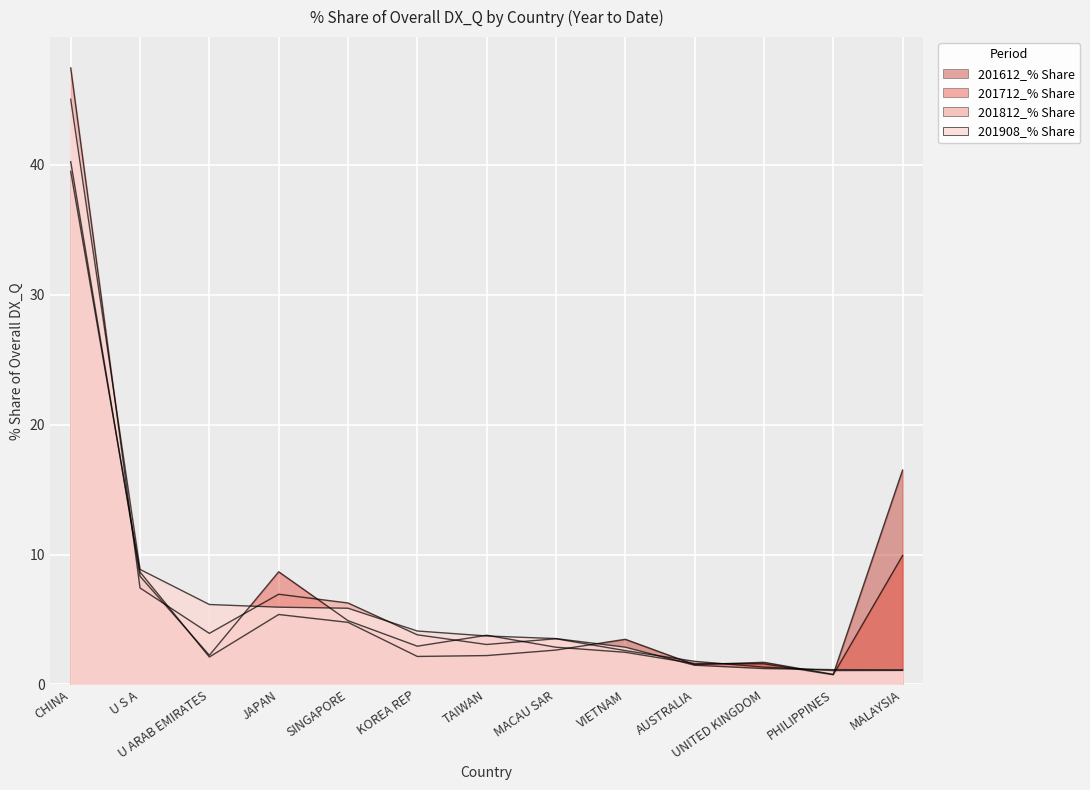

What are all the series names shown in the legend?

201612_% Share, 201712_% Share, 201812_% Share, 201908_% Share